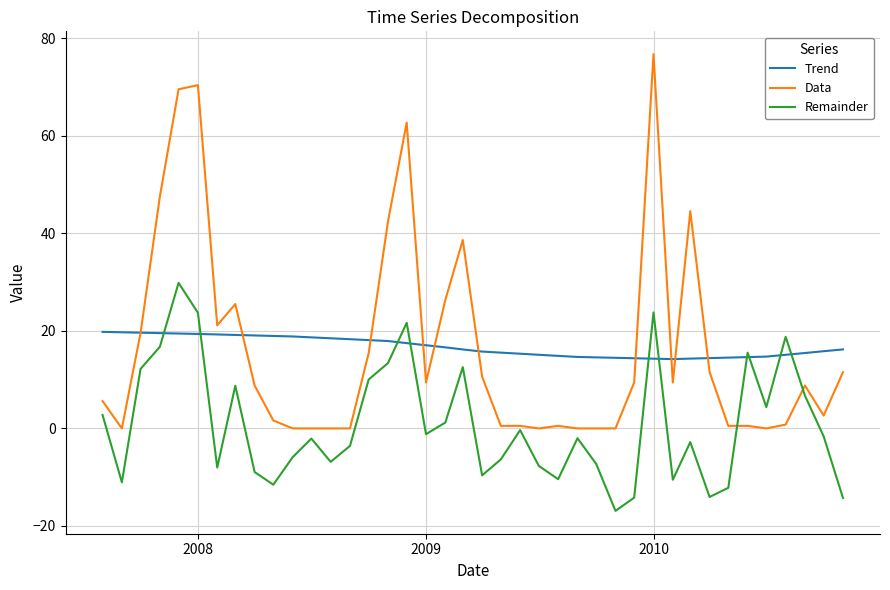

What is the smallest value displayed?

-16.9